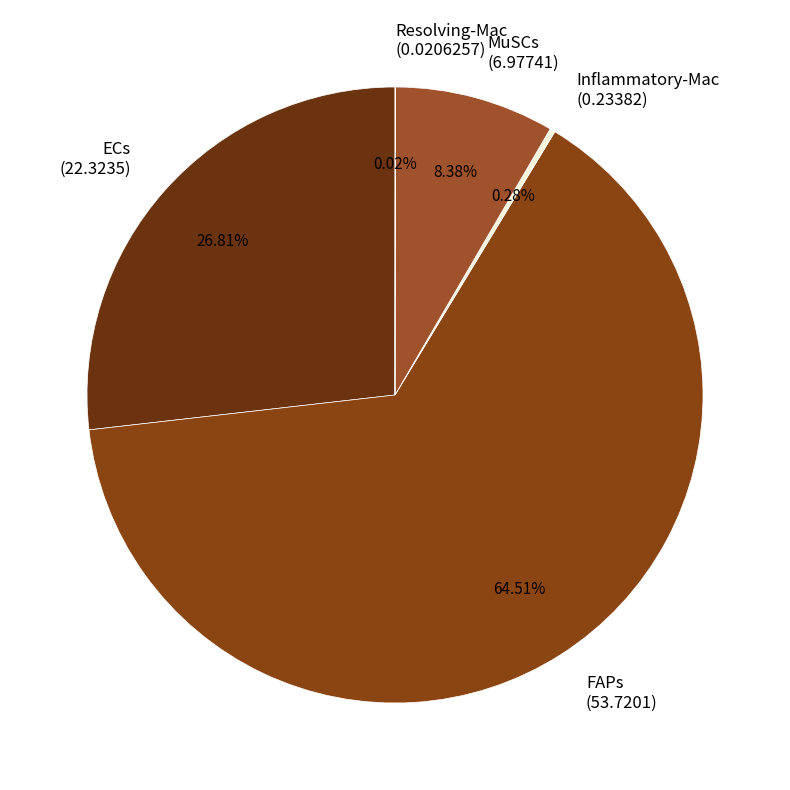

What portion of the pie excludes Inflammatory-Mac?

99.7%